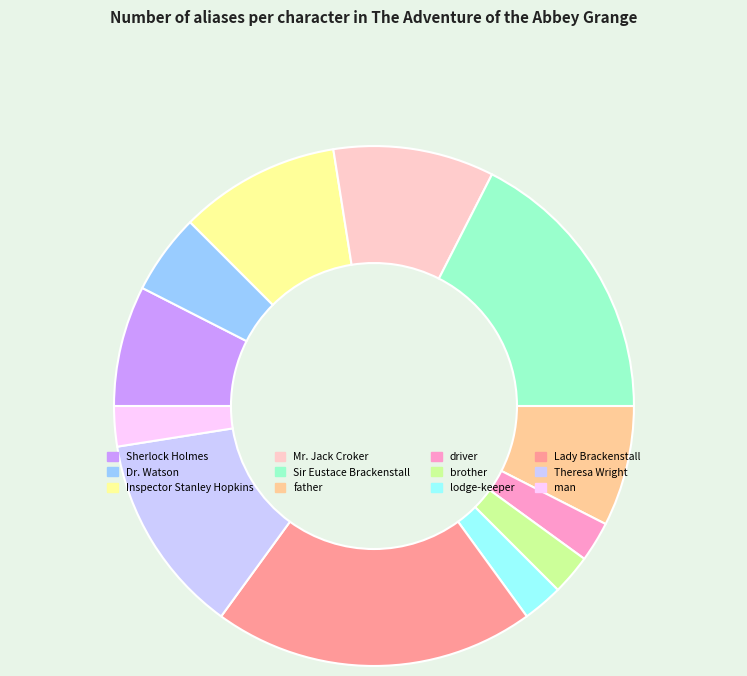

The lodge-keeper slice represents 2% of the pie. True or false?

True